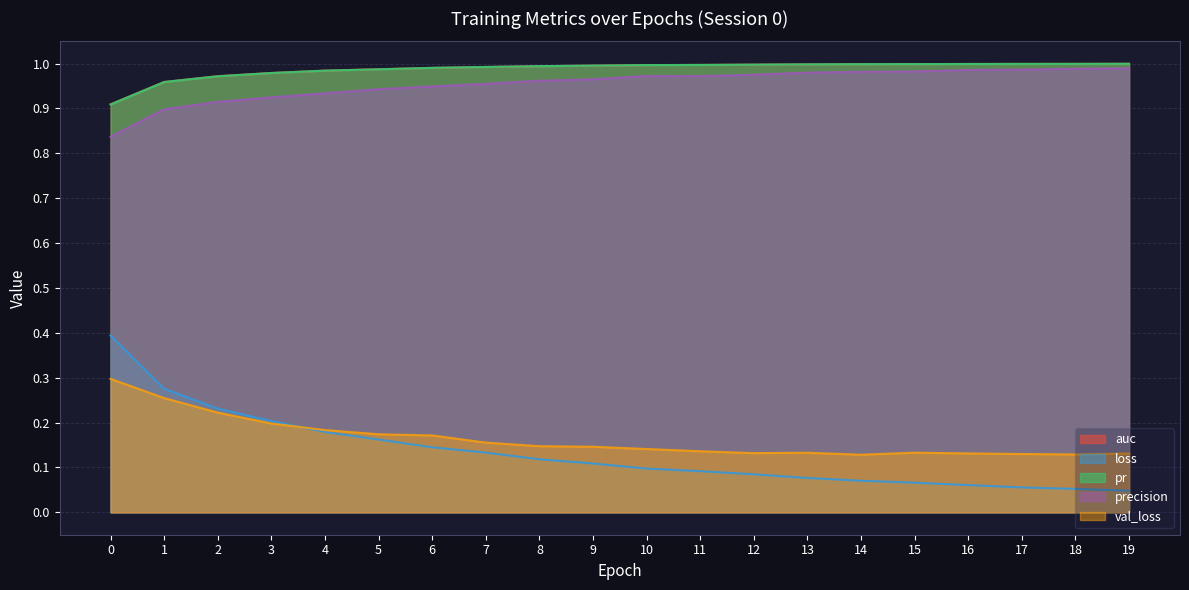

The pr series shows 1.0 at 2. True or false?

True